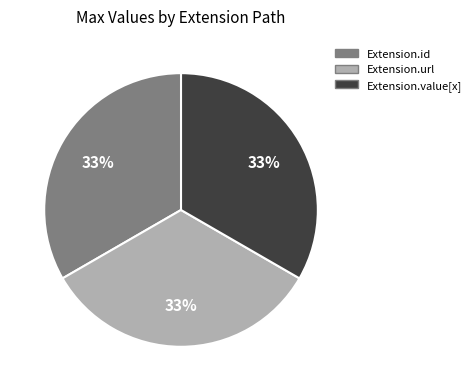

Is it true that Extension.id is 13% of the pie?

False